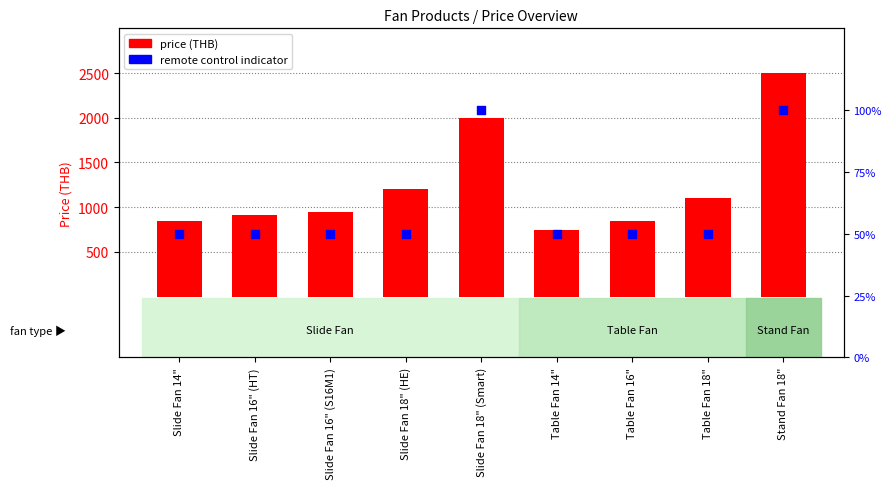

Which series reaches the maximum Y coordinate?

Price (Effective 09/10/2024)